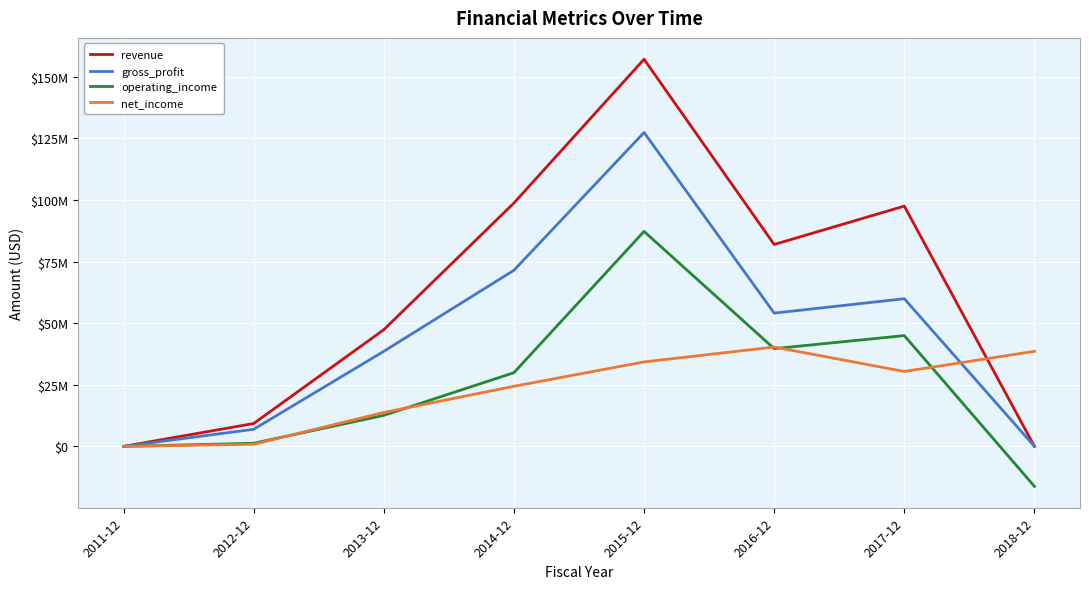

In gross_profit, how many points are lower than both neighbors (excluding endpoints)?

1